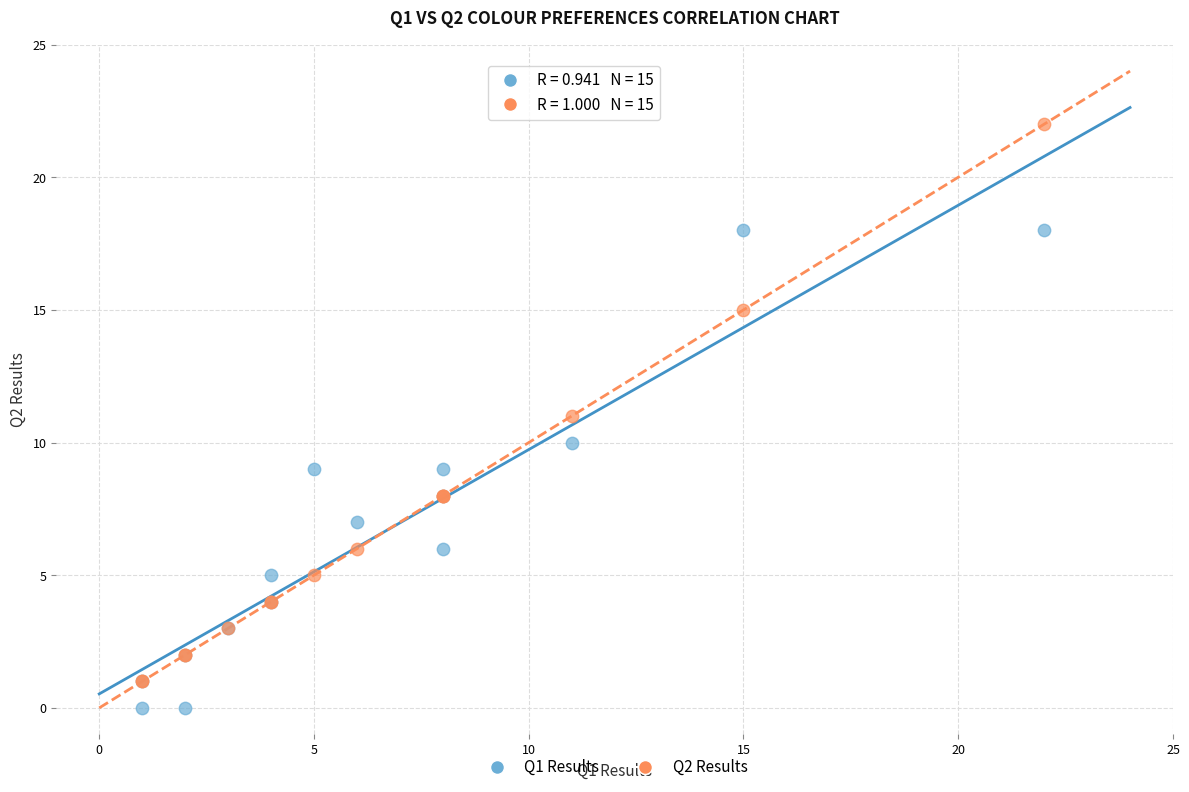

What are all the series names shown in the legend?

Q1 Results, Q2 Results